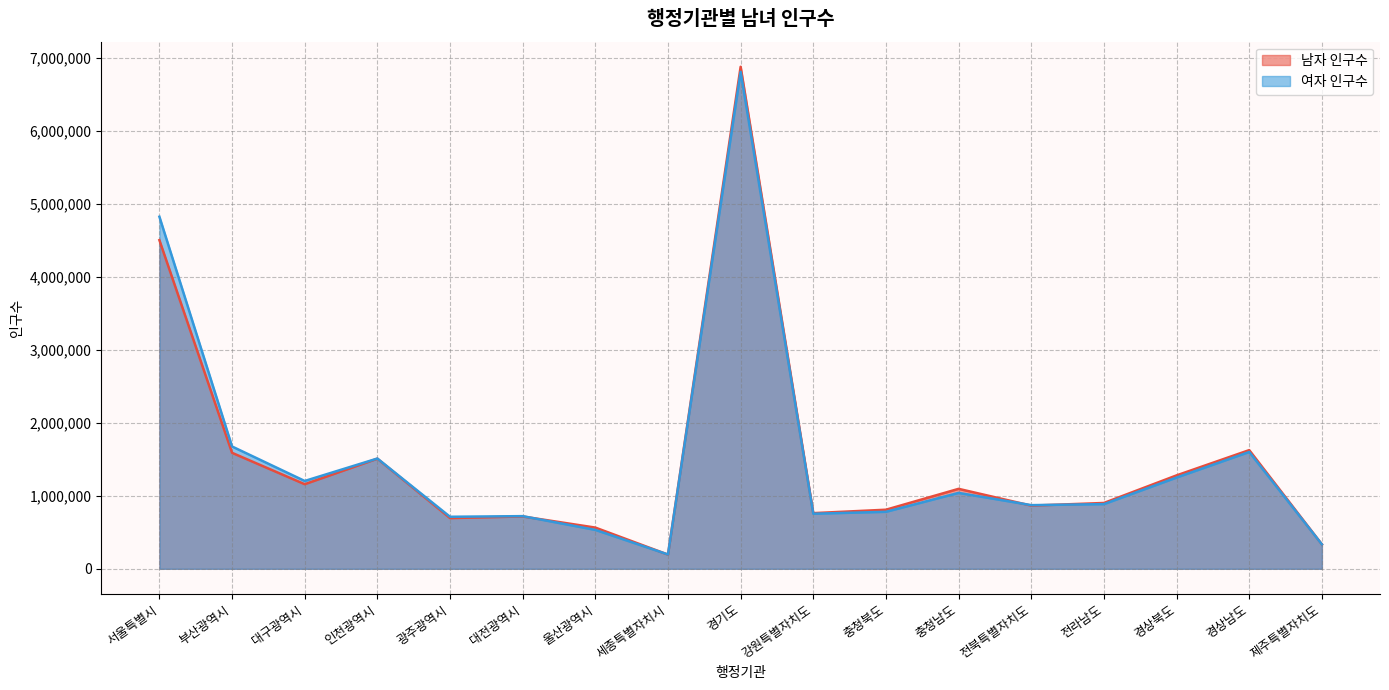

List the series in order of their peak value, lowest first.

여자 인구수, 남자 인구수